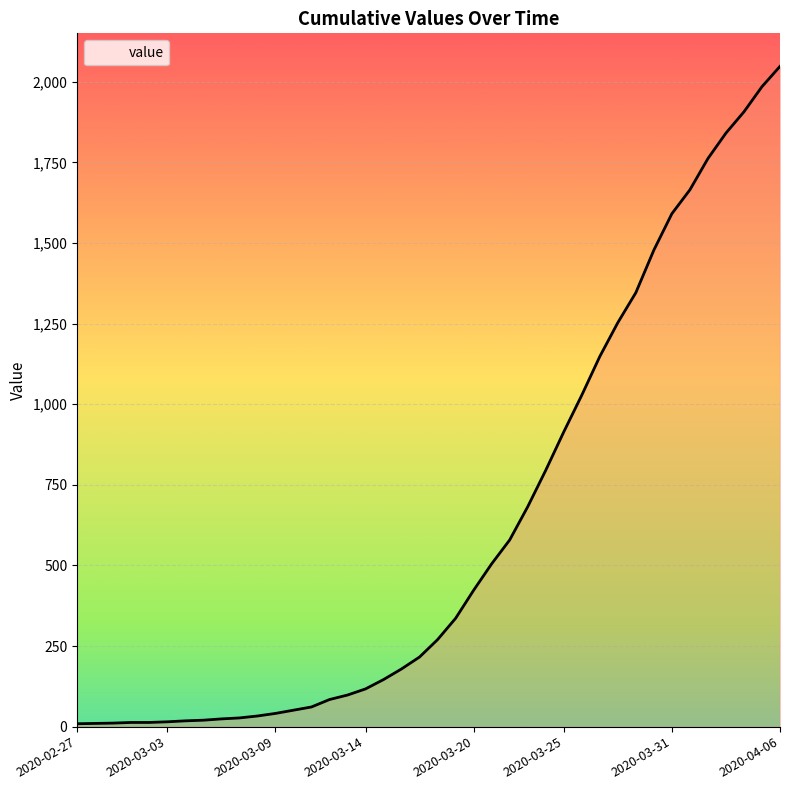

Reading left to right, extract all data points from this chart.

9	10	11	13	13	15	18	20	24	27	33	41	51	61	84	98	117	146	179	216	270	336	423	505	579	682	795	914	1028	1148	1253	1346	1478	1591	1665	1762	1841	1907	1985	2048